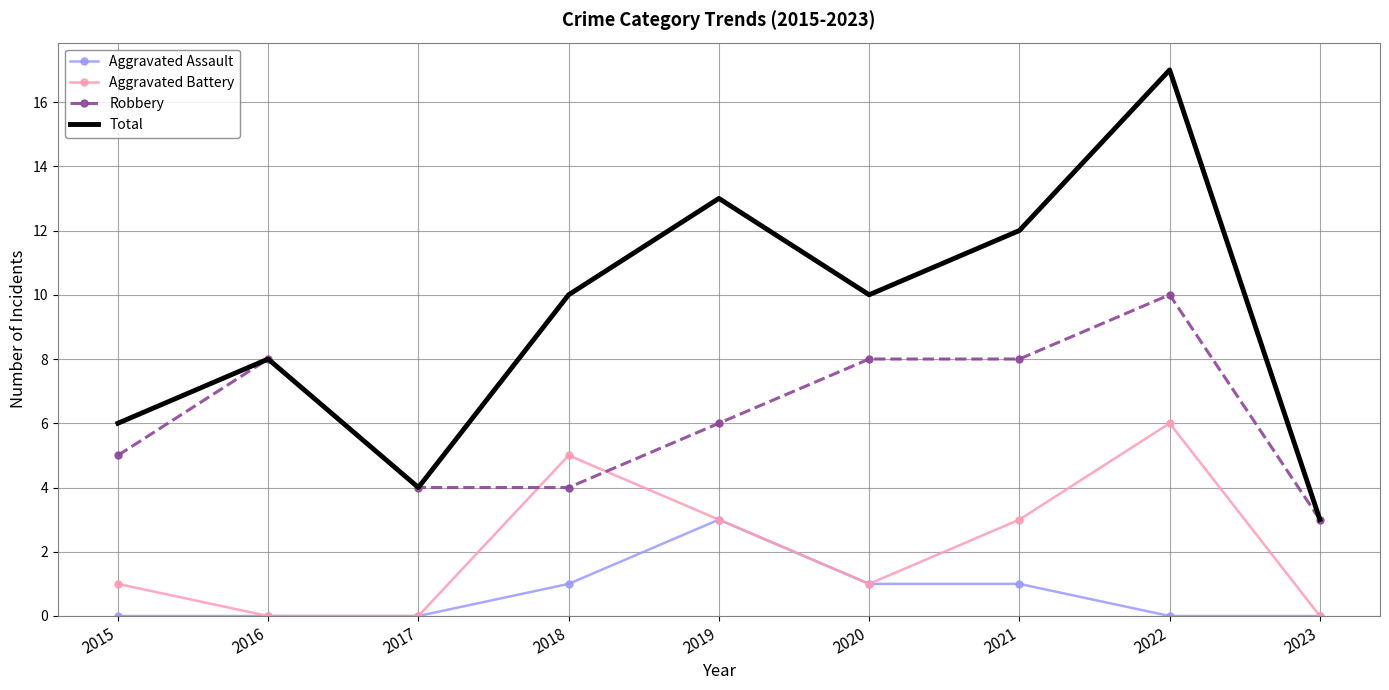

At 2015, list the series in order from largest to smallest.

Total, Robbery, Aggravated Battery, Aggravated Assault